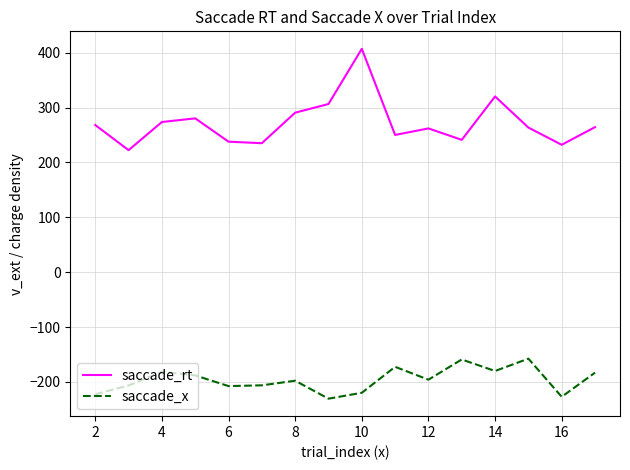

Which series has the widest spread of values?

saccade_rt